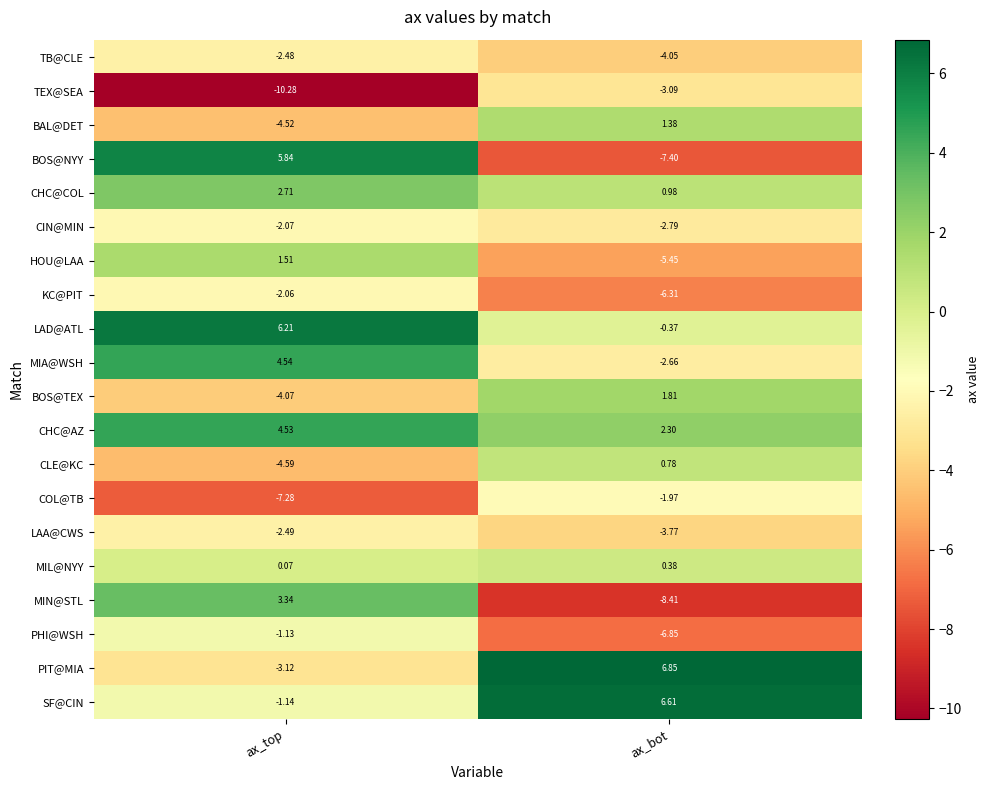

Rank the series by their maximum value, from highest to lowest.

PIT@MIA, SF@CIN, LAD@ATL, BOS@NYY, MIA@WSH, CHC@AZ, MIN@STL, CHC@COL, BOS@TEX, HOU@LAA, BAL@DET, CLE@KC, MIL@NYY, PHI@WSH, COL@TB, KC@PIT, CIN@MIN, TB@CLE, LAA@CWS, TEX@SEA